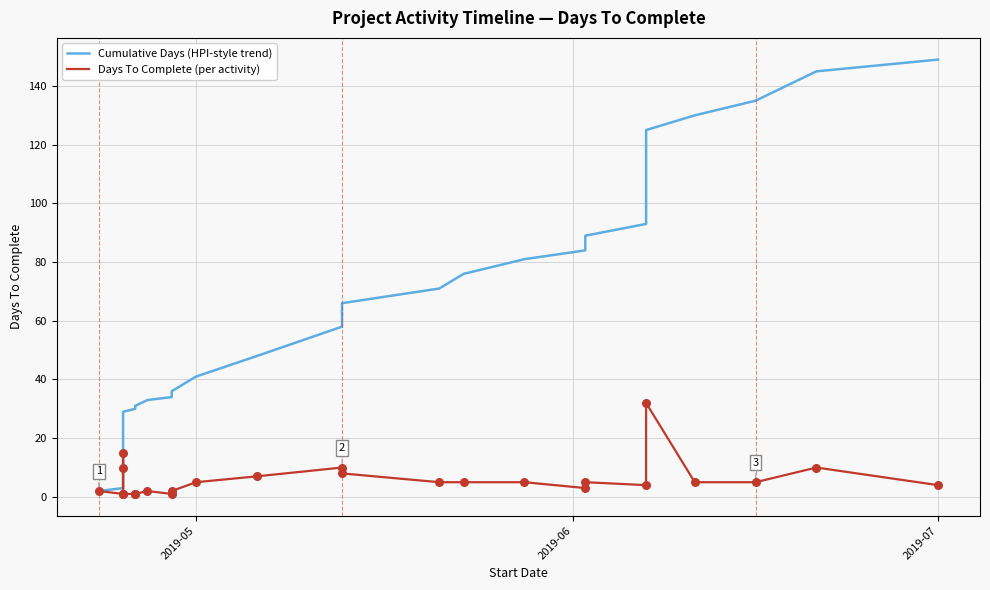

What are all the series names shown in the legend?

Cumulative Days (HPI-style trend), Days To Complete (per activity)